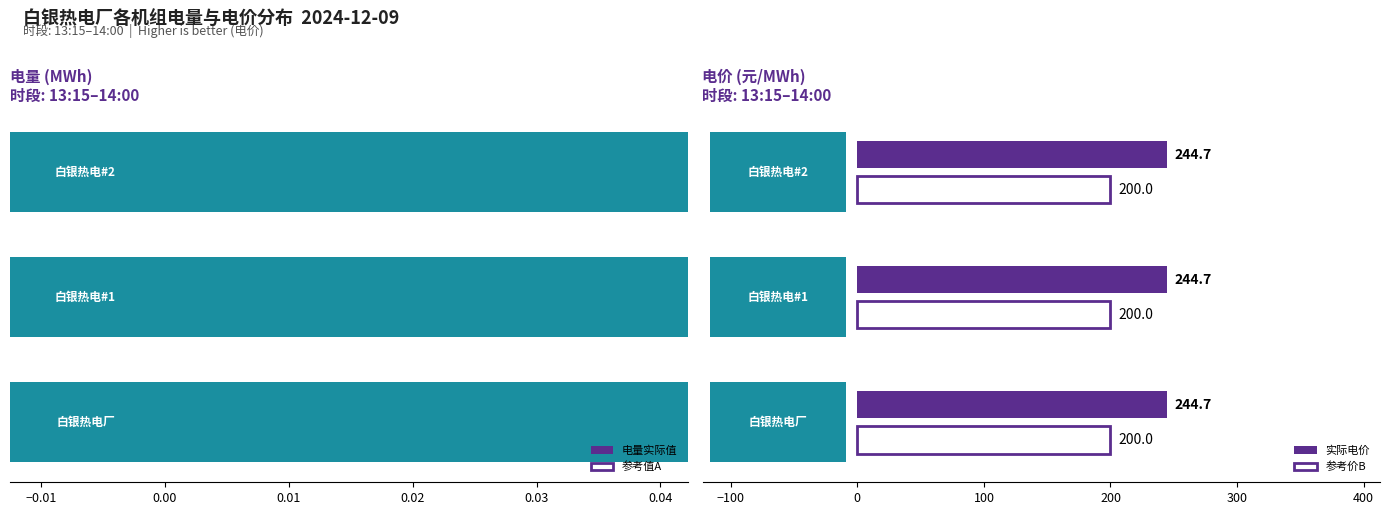

What is the highest value of the 参考价B series?

200.0